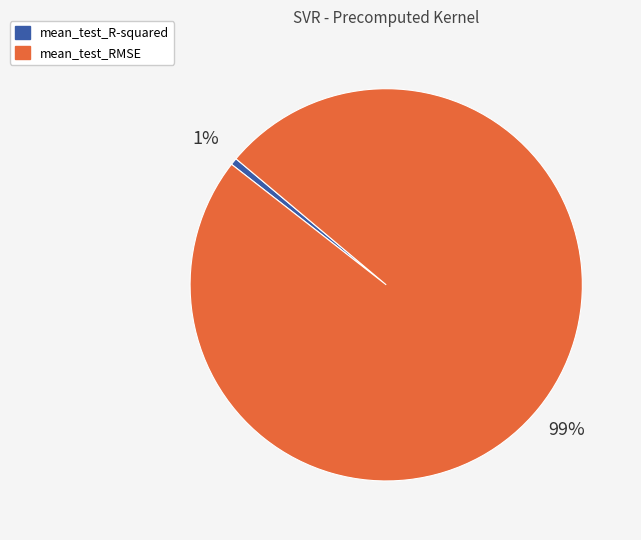

To the nearest percent, what is the combined percentage of mean_test_RMSE and mean_test_R-squared?

100%